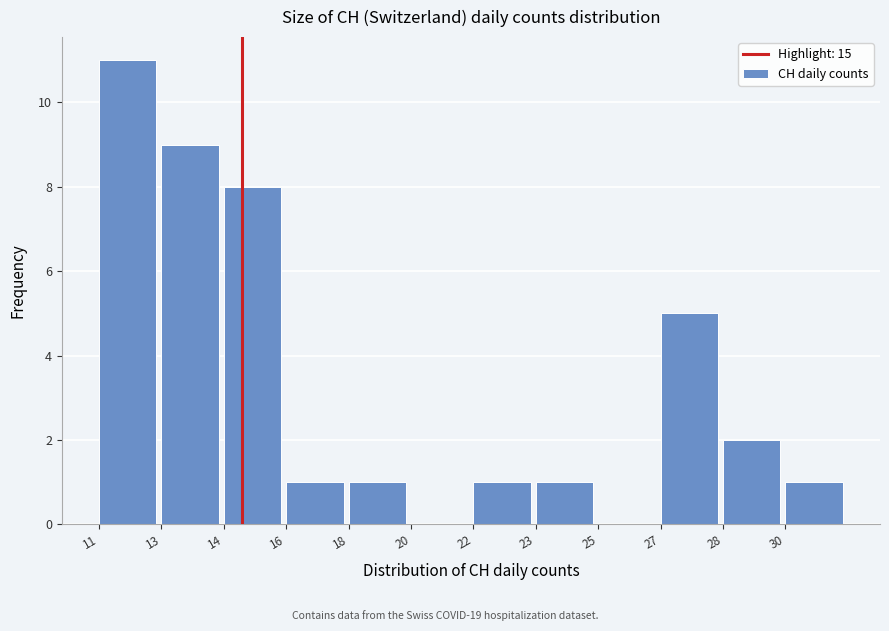

Reading left to right, what are all the values shown in this chart?

11=11	13=9	14=8	16=1	18=1	20=0	22=1	23=1	25=0	27=5	28=2	30=1